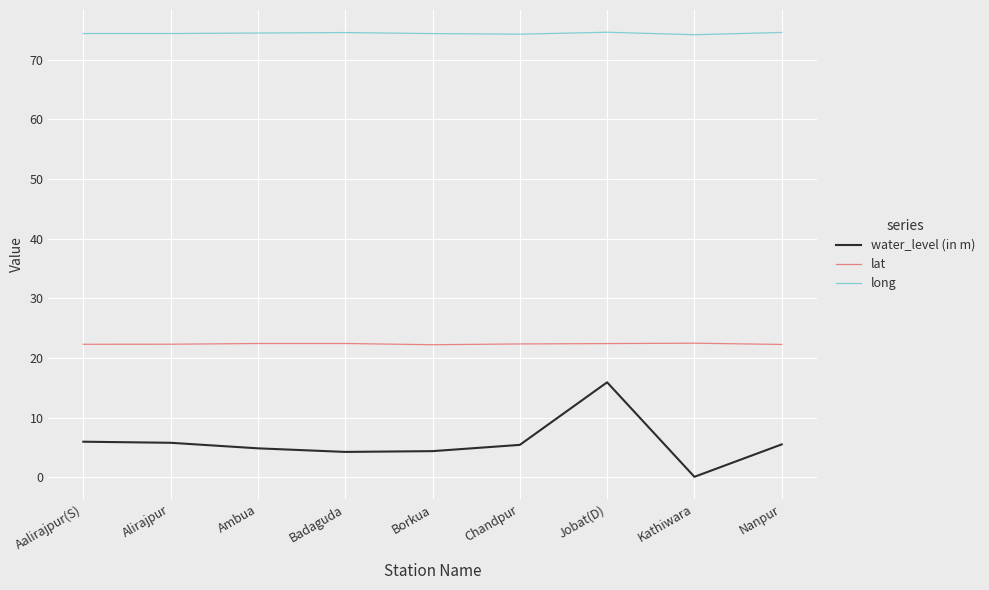

The long series shows 113.3 at Ambua. True or false?

False